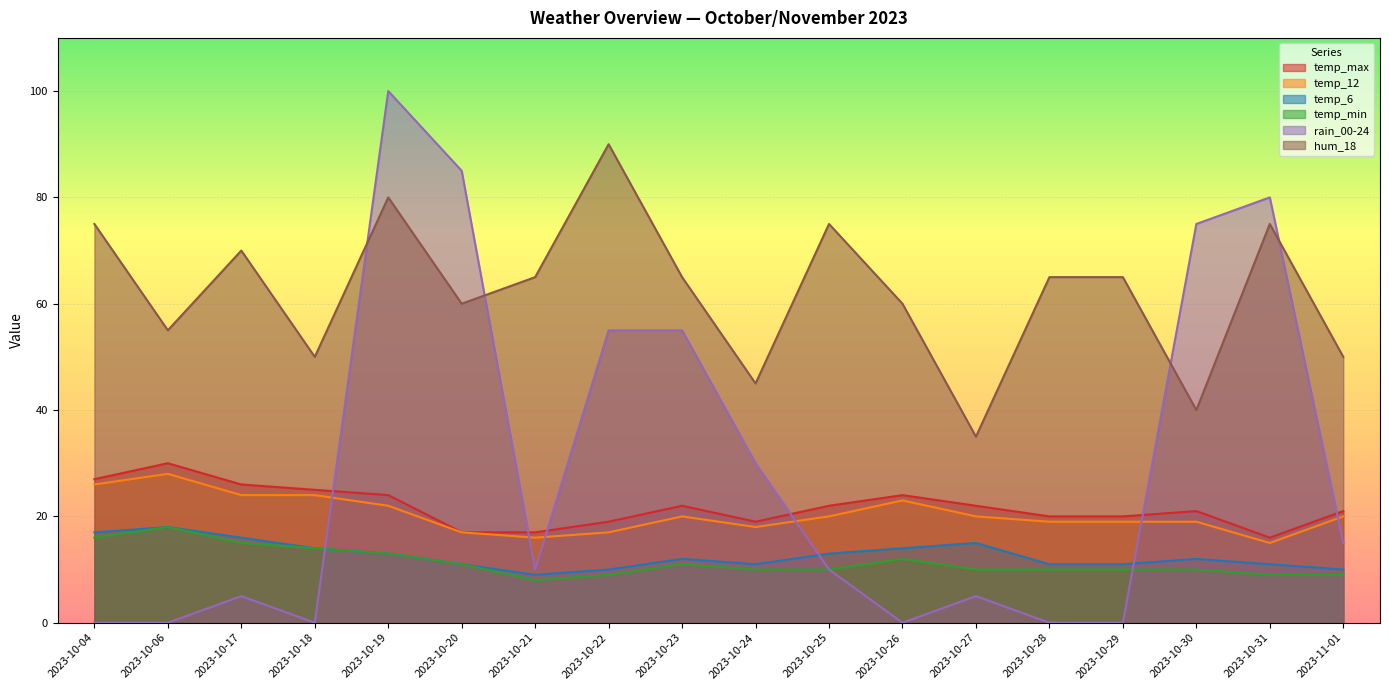

In temp_min, how many points are higher than both neighbors (excluding endpoints)?

3